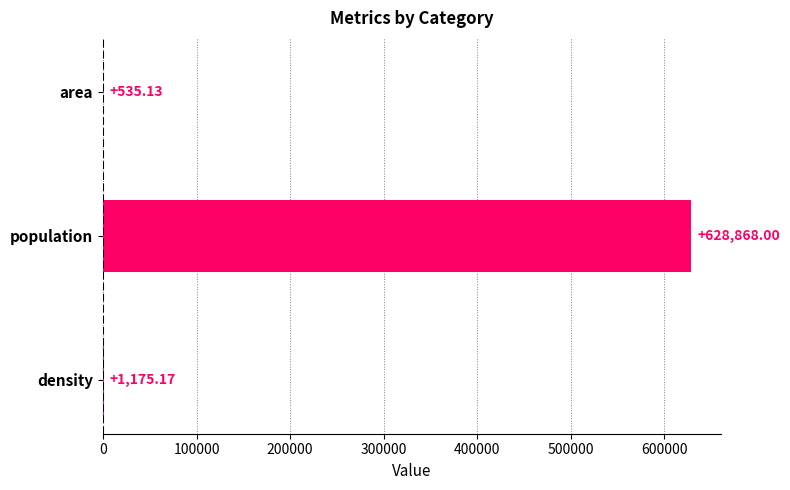

What is the sum of the values at area and density?

1710.3